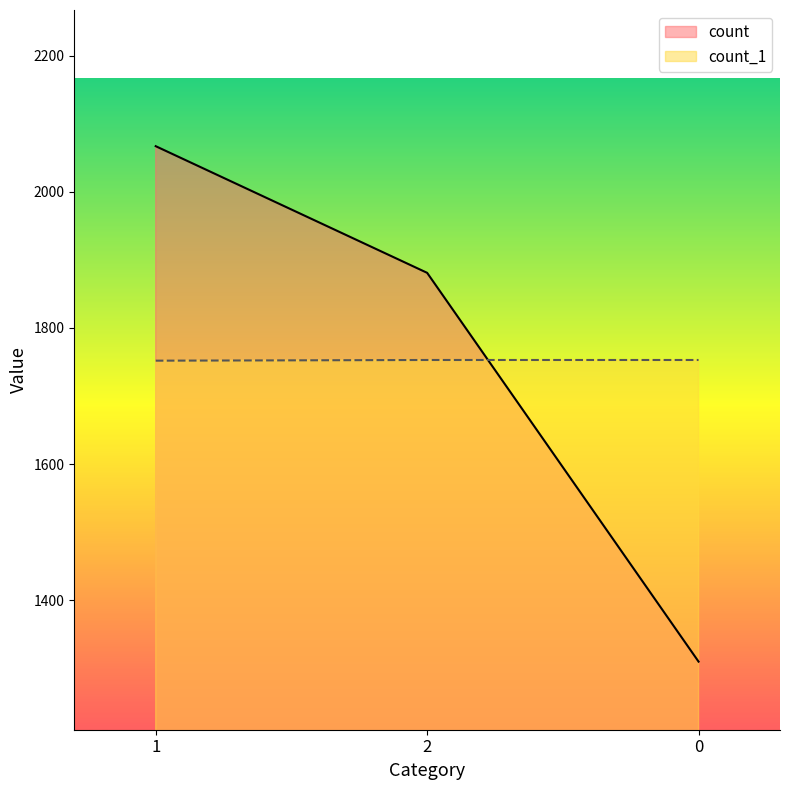

At which label is count closest to 1688?

2